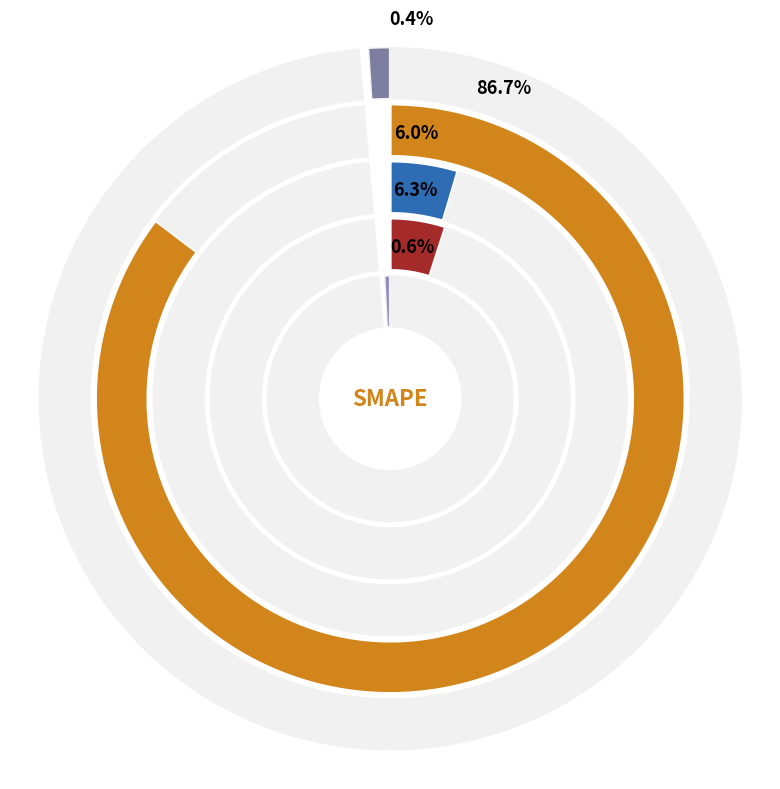

Count the number of slices in the pie.

5